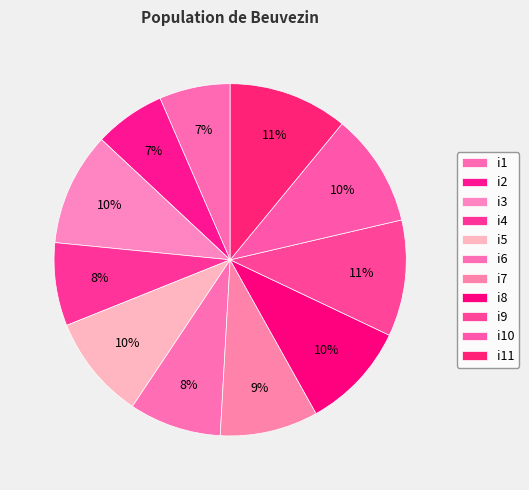

Does i1 account for over 50% of the chart?

No